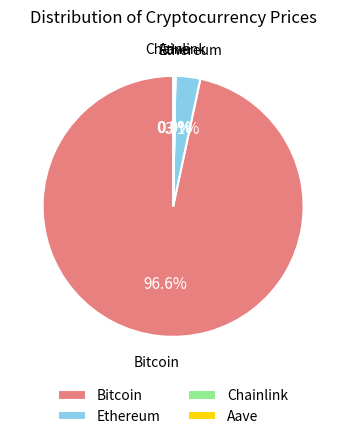

Which category has the biggest portion of the pie?

Bitcoin